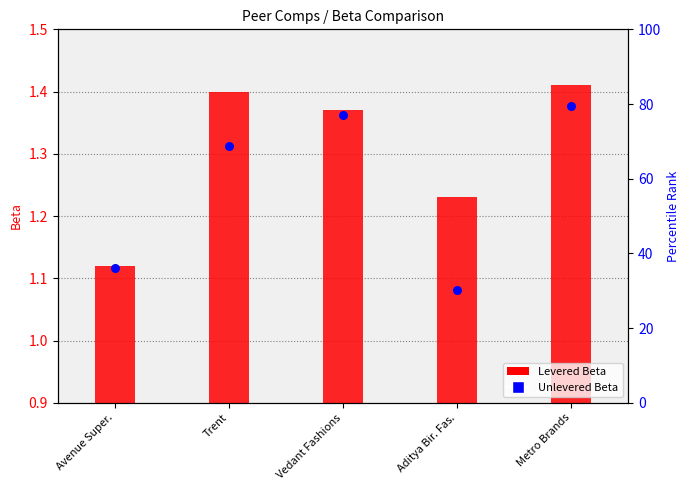

Is the value of Unlevered Beta at Trent greater than the value of Levered Beta at Vedant Fashions?

Yes